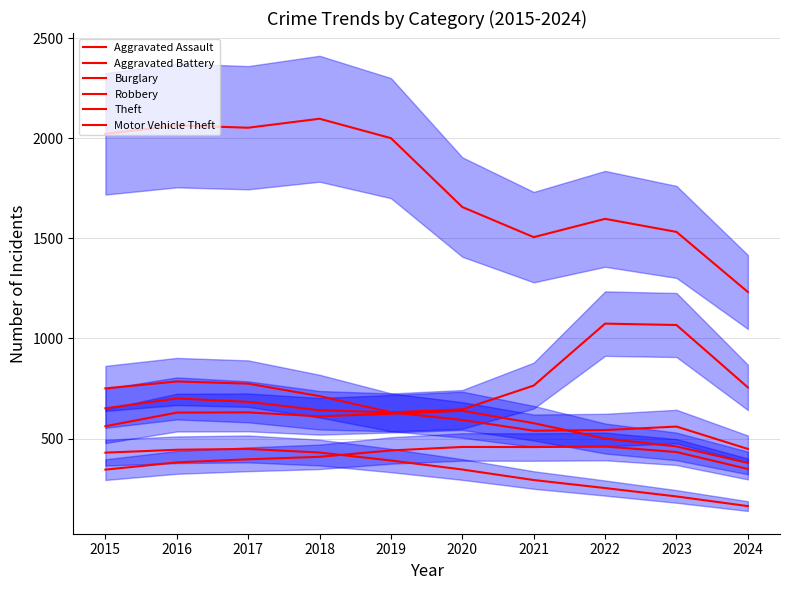

How many interior local valleys does the Aggravated Assault series have?

1